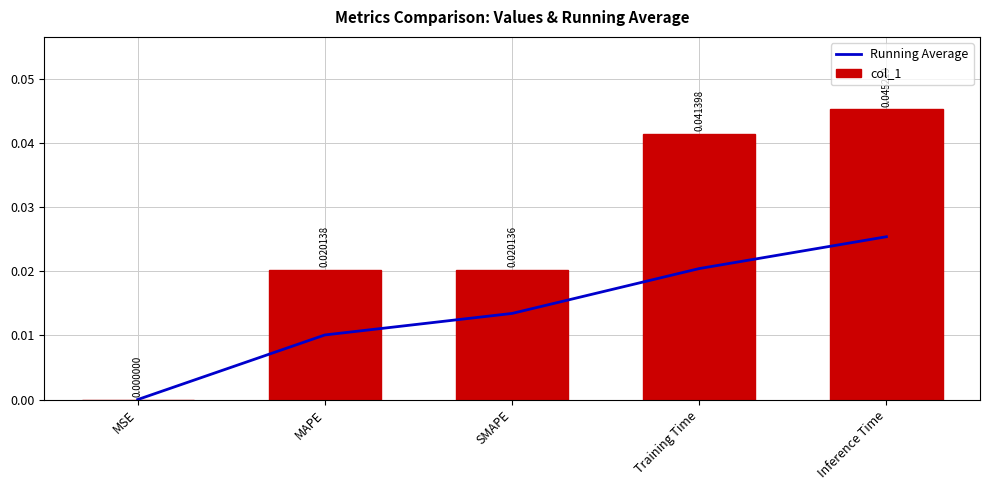

Rank the series at SMAPE from highest to lowest value.

col_1, Running Average